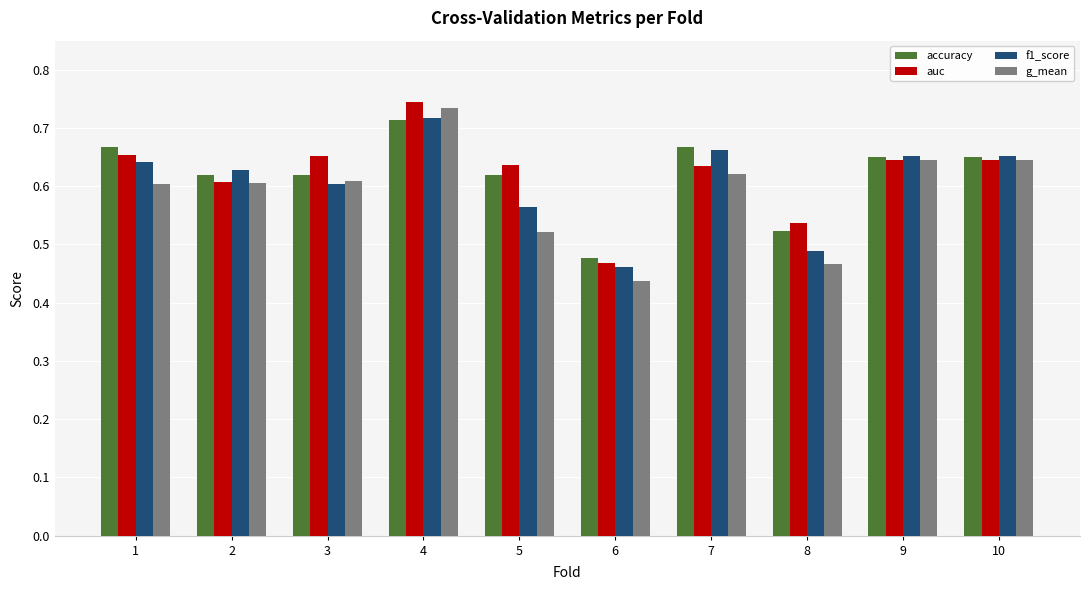

Which series has the largest range (max minus min)?

g_mean